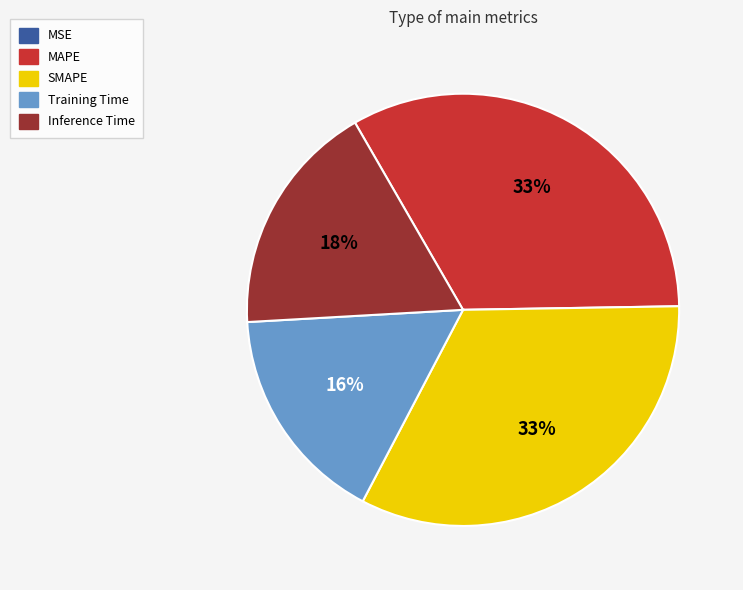

Combined, do SMAPE and MAPE account for over 50%?

Yes